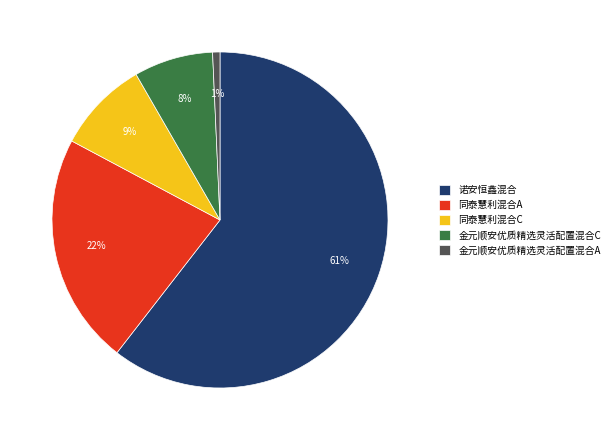

How many segments does this pie chart have?

5